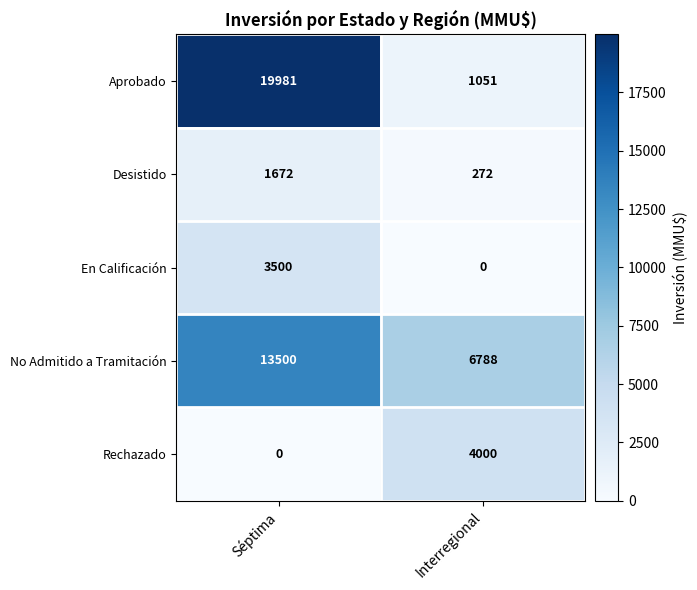

What is the maximum value for No Admitido a Tramitación?

13500